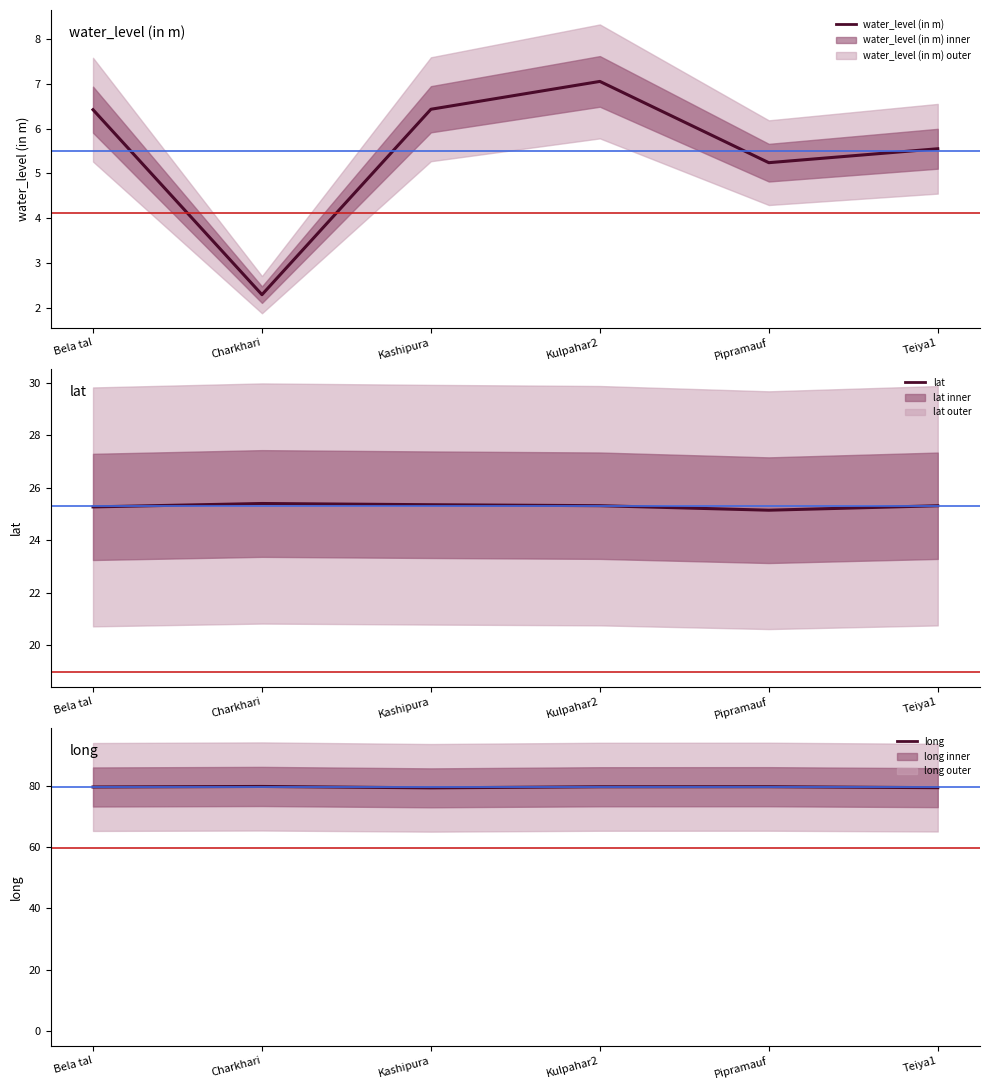

Count the number of data series in this chart.

3